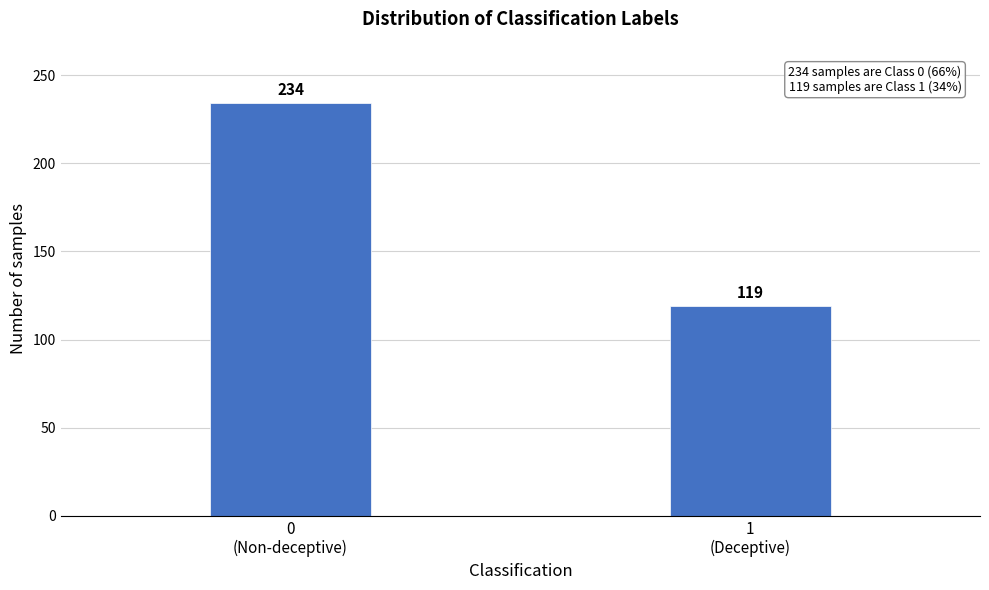

Reading left to right, list all the values displayed in this chart.

234	119